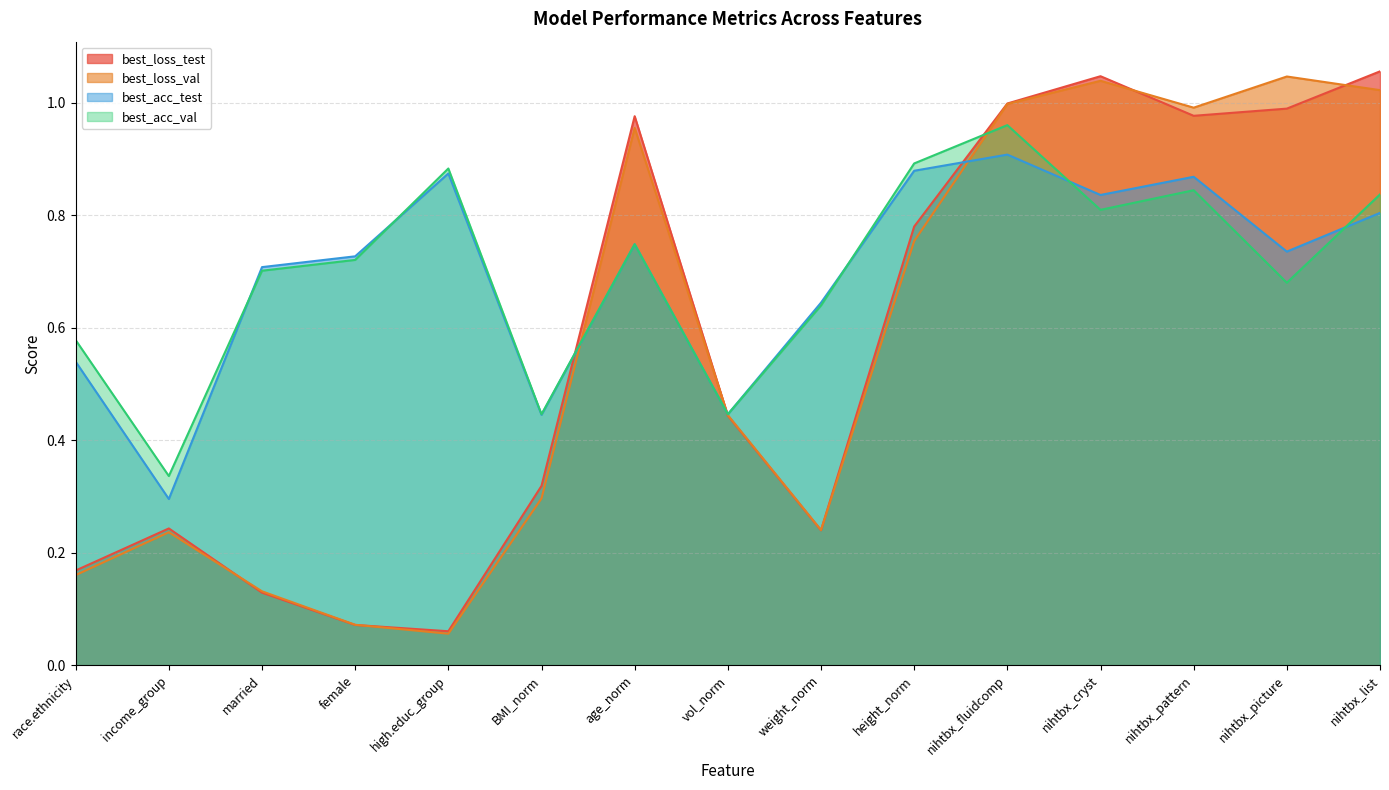

Where do best_loss_test and best_acc_test first cross each other?

BMI_norm and age_norm